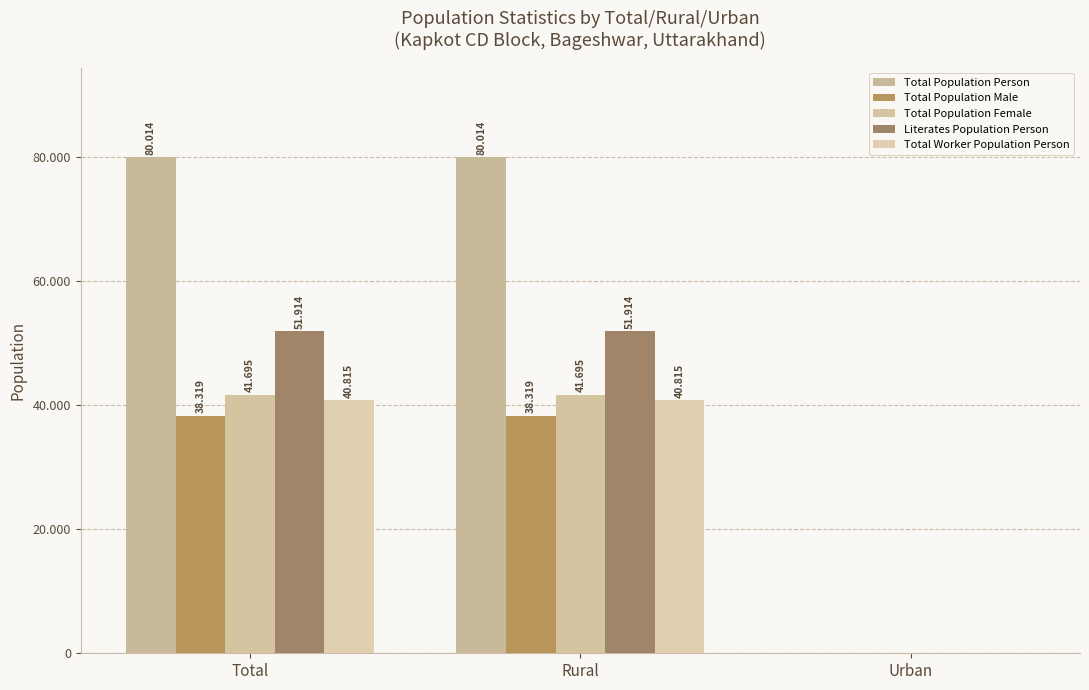

At which label is Total Population Female closest to 20847?

Urban